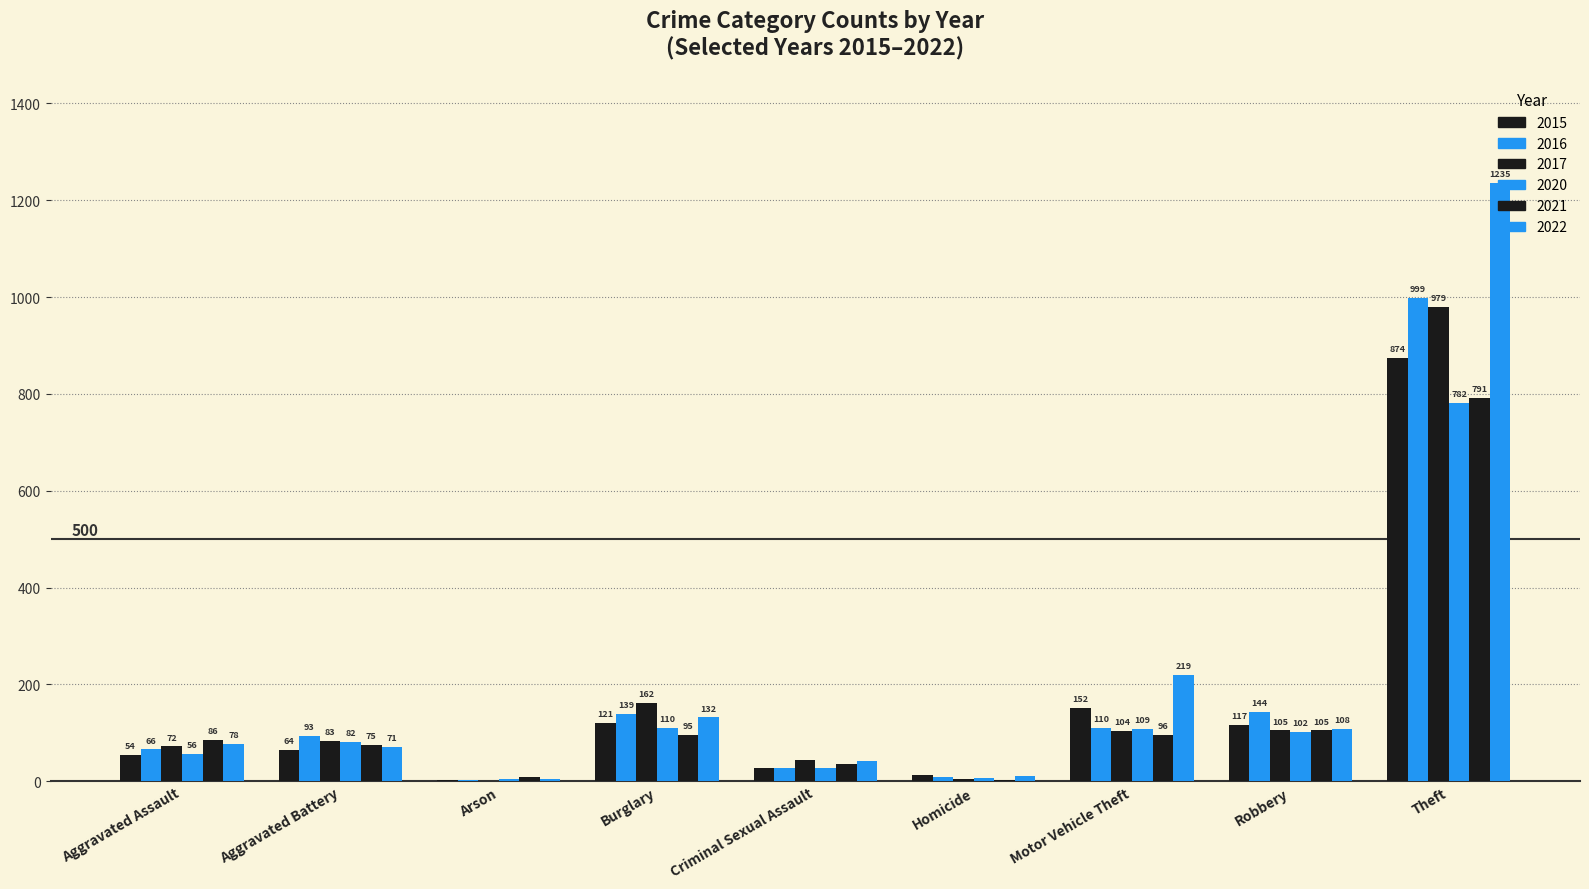

Rank the series by their maximum value, from highest to lowest.

2022, 2016, 2017, 2015, 2021, 2020